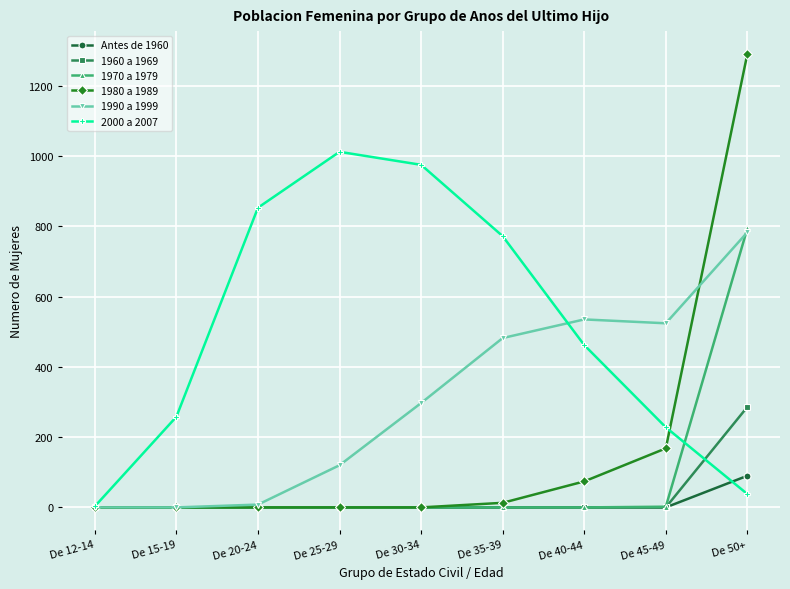

The value of 1980 a 1989 at De 45-49 is 168. True or false?

True